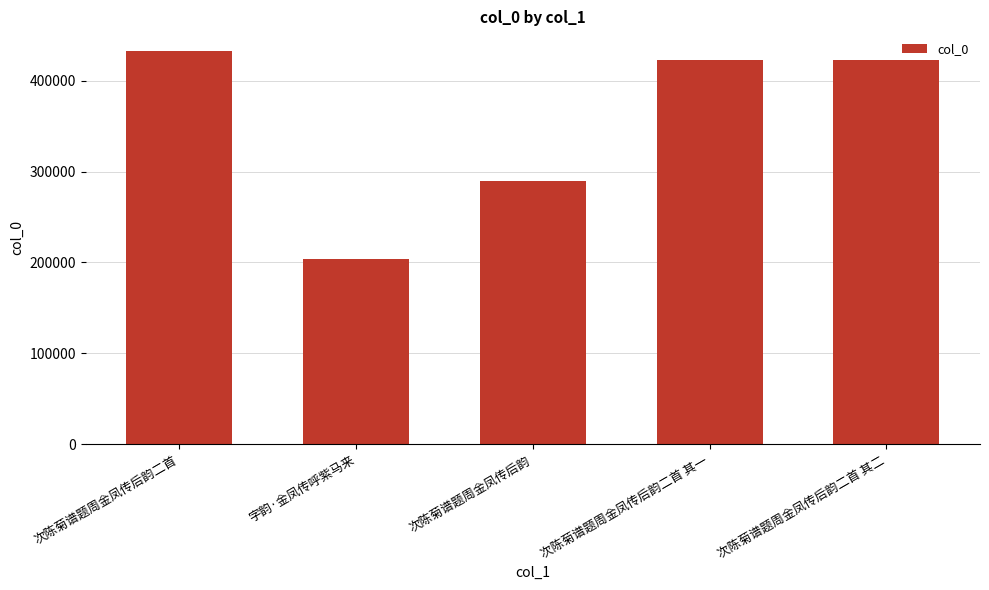

True or false: the data shows 564266 at 次陈菊谱题周金凤传后韵二首.

False